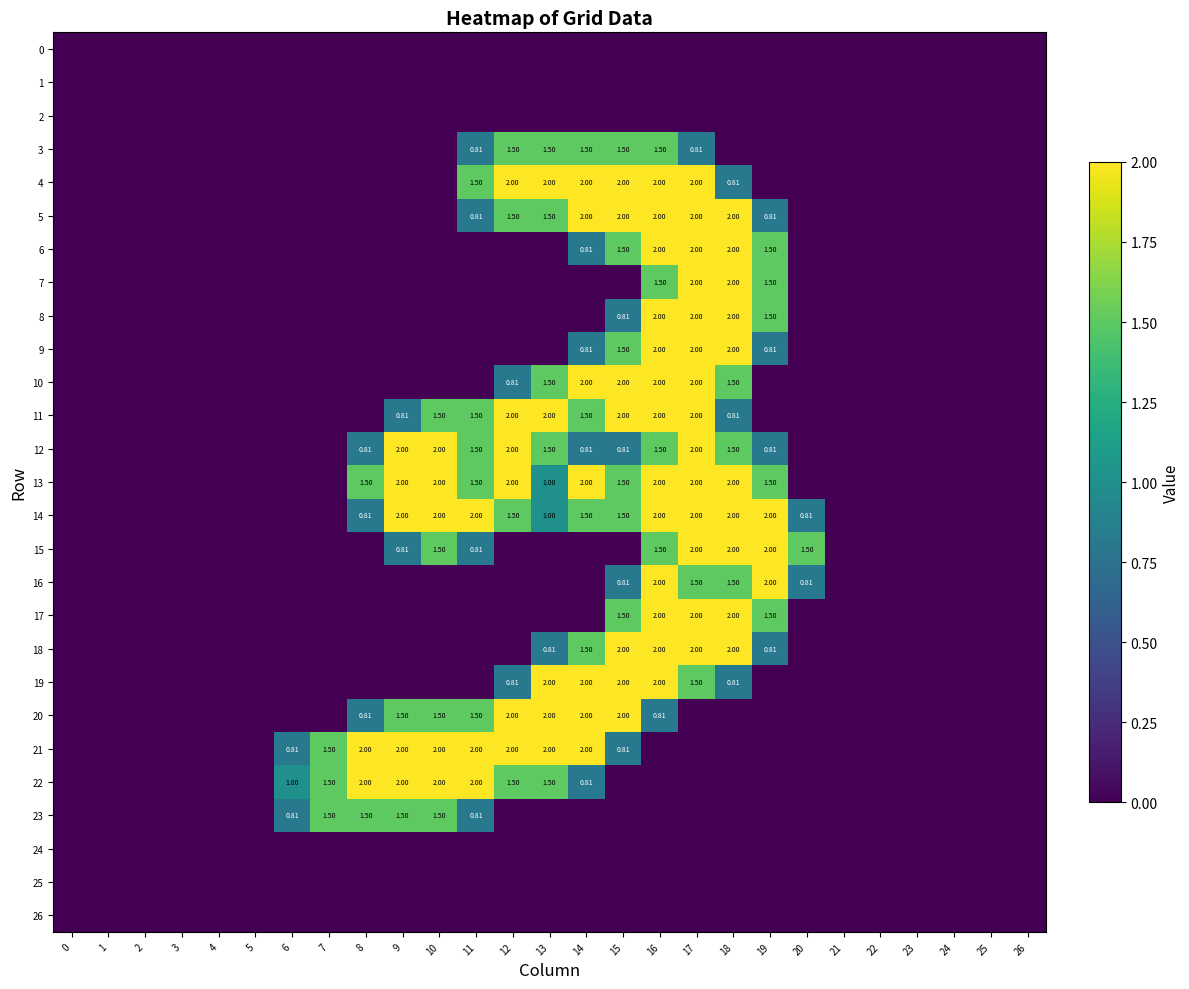

The 21 series shows 1.5 at 7. True or false?

True